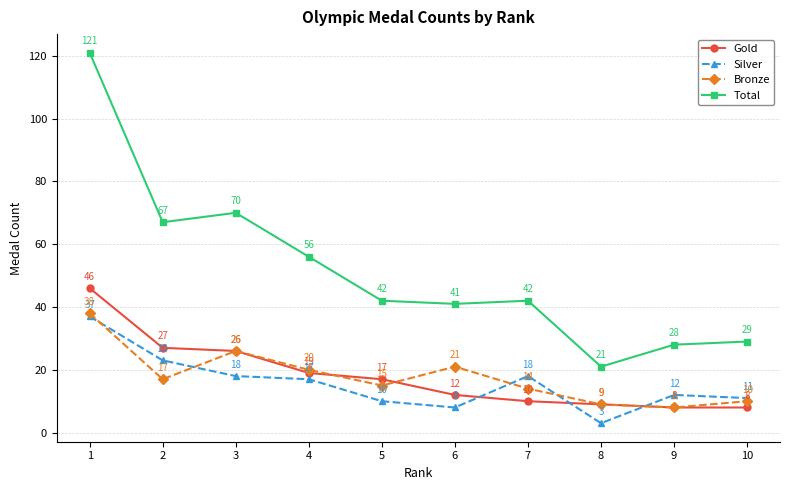

How many series are shown in this chart?

4